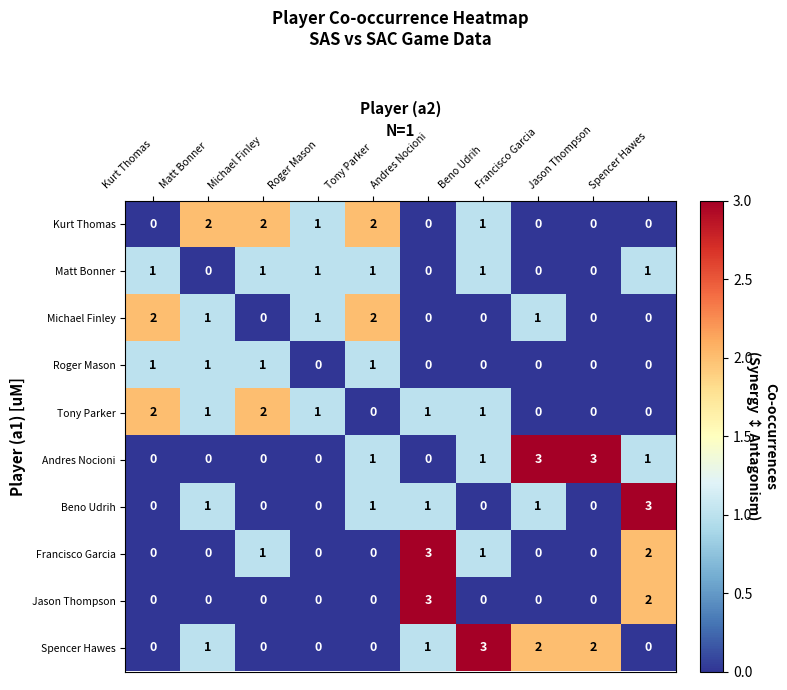

Which series changed the most between Matt Bonner and Beno Udrih?

Spencer Hawes